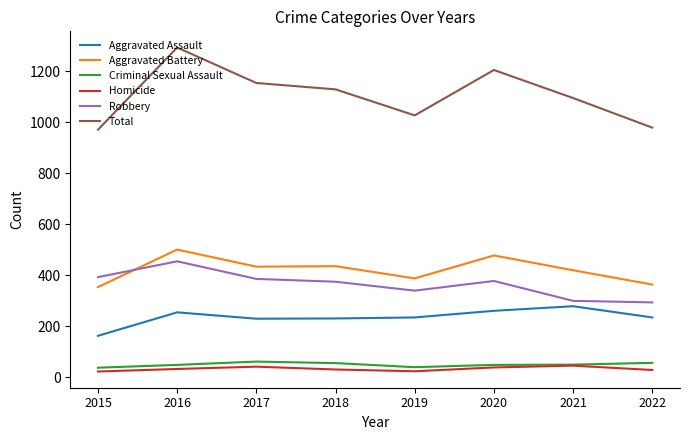

At which category is the sum across all series the highest?

2016